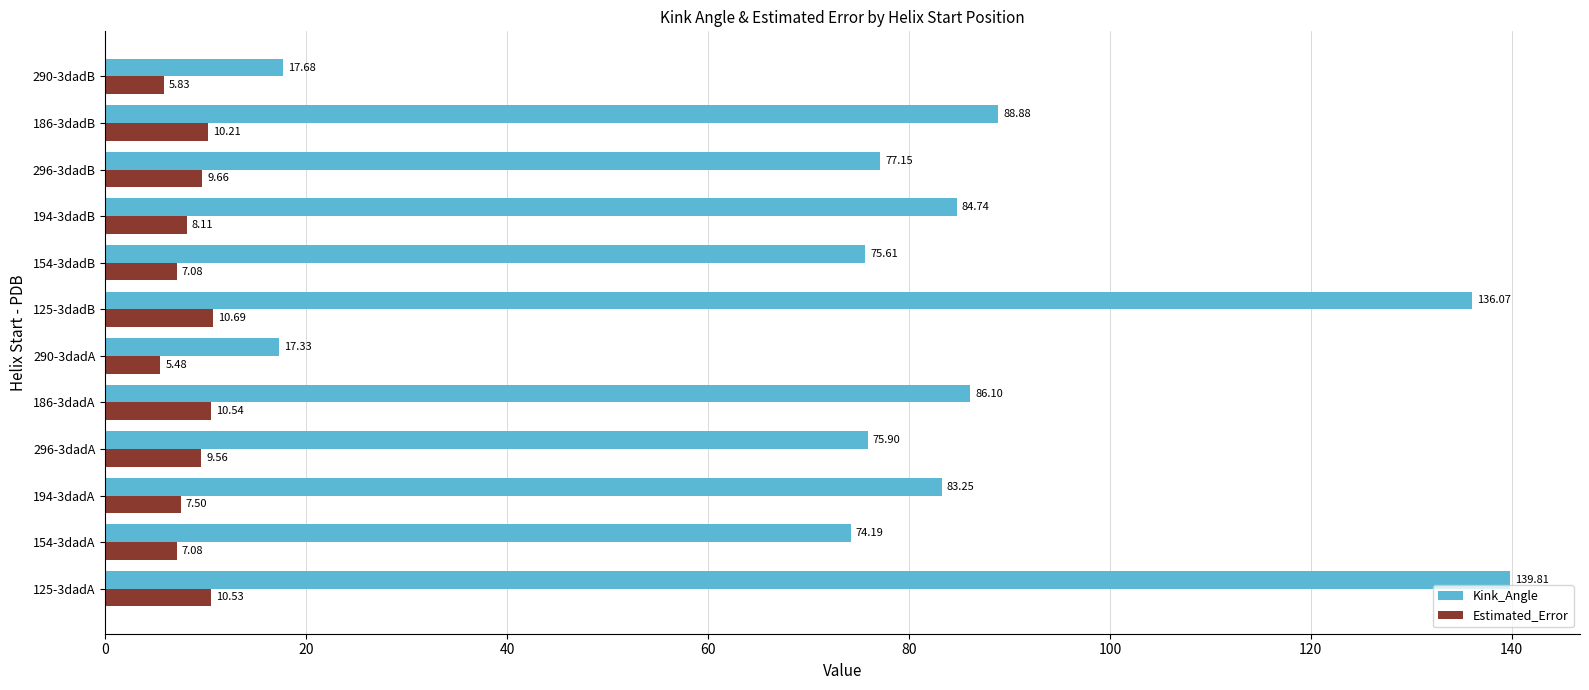

What is the maximum value for Kink_Angle?

139.8